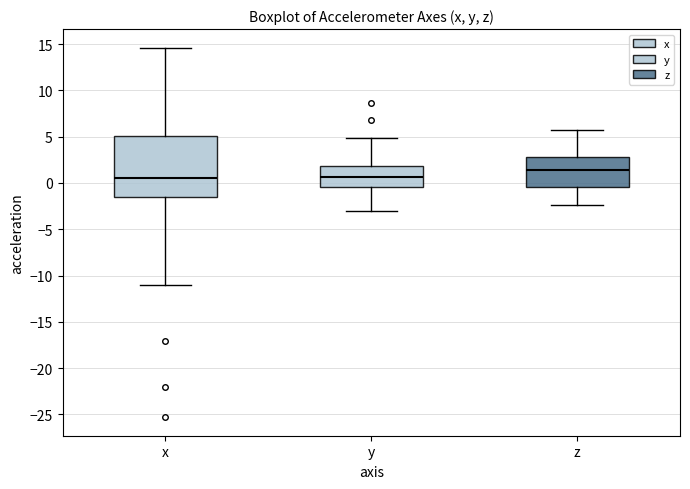

Where does the median line of the box for z sit on the y-axis? The values are not printed on the chart, so give them approximately, as read against the axis.

1.5